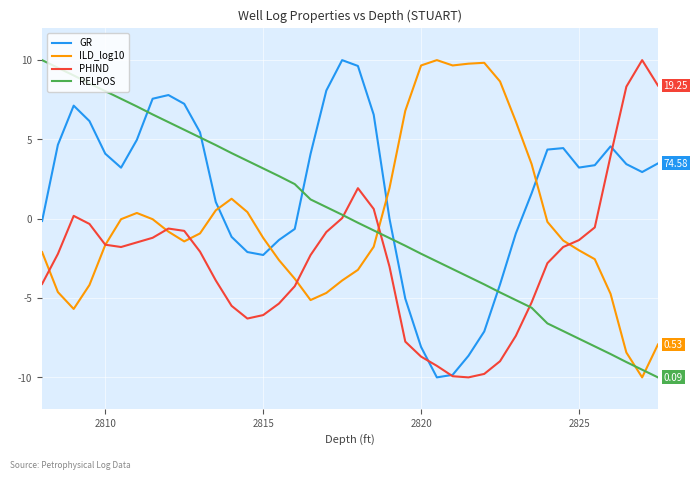

Which series has the largest total across all categories?

GR